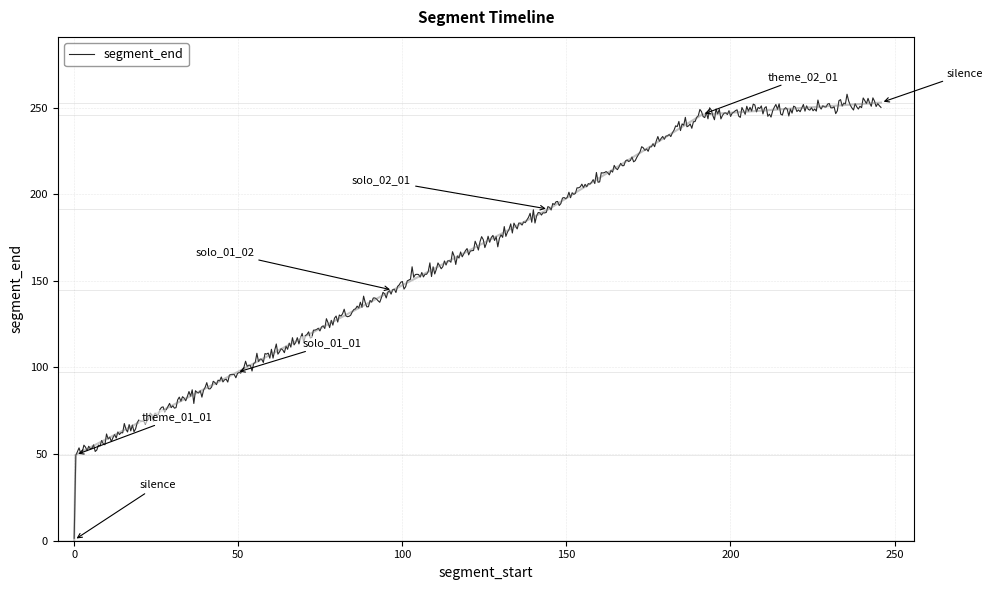

Between 0.417959183 and 191.332426303, which is larger?

191.332426303